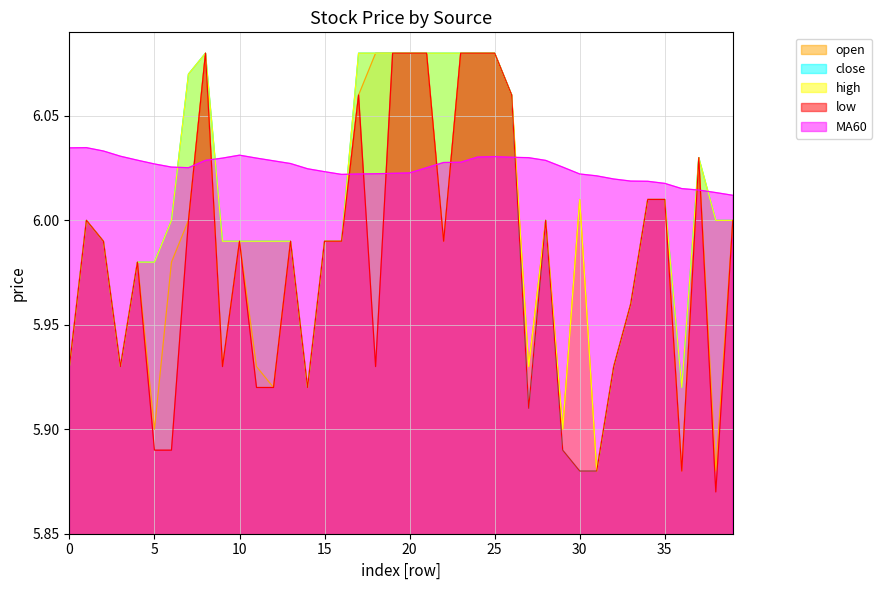

What is the average value of the low series?

6.0